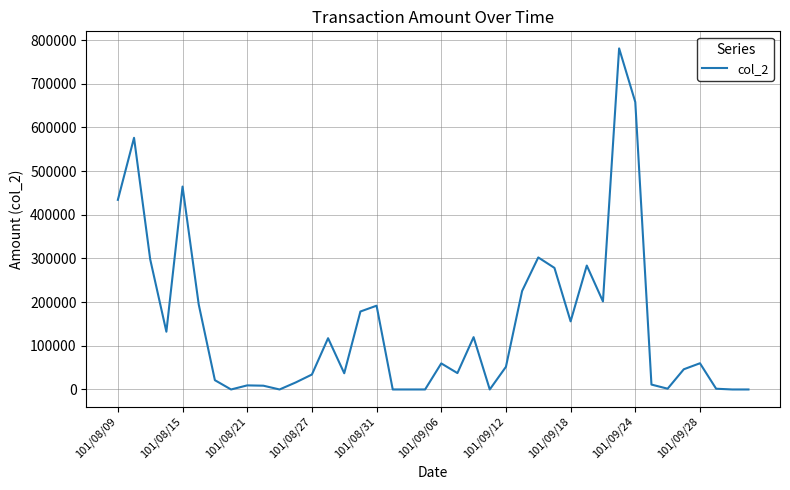

What is the maximum value shown in the chart?

780900